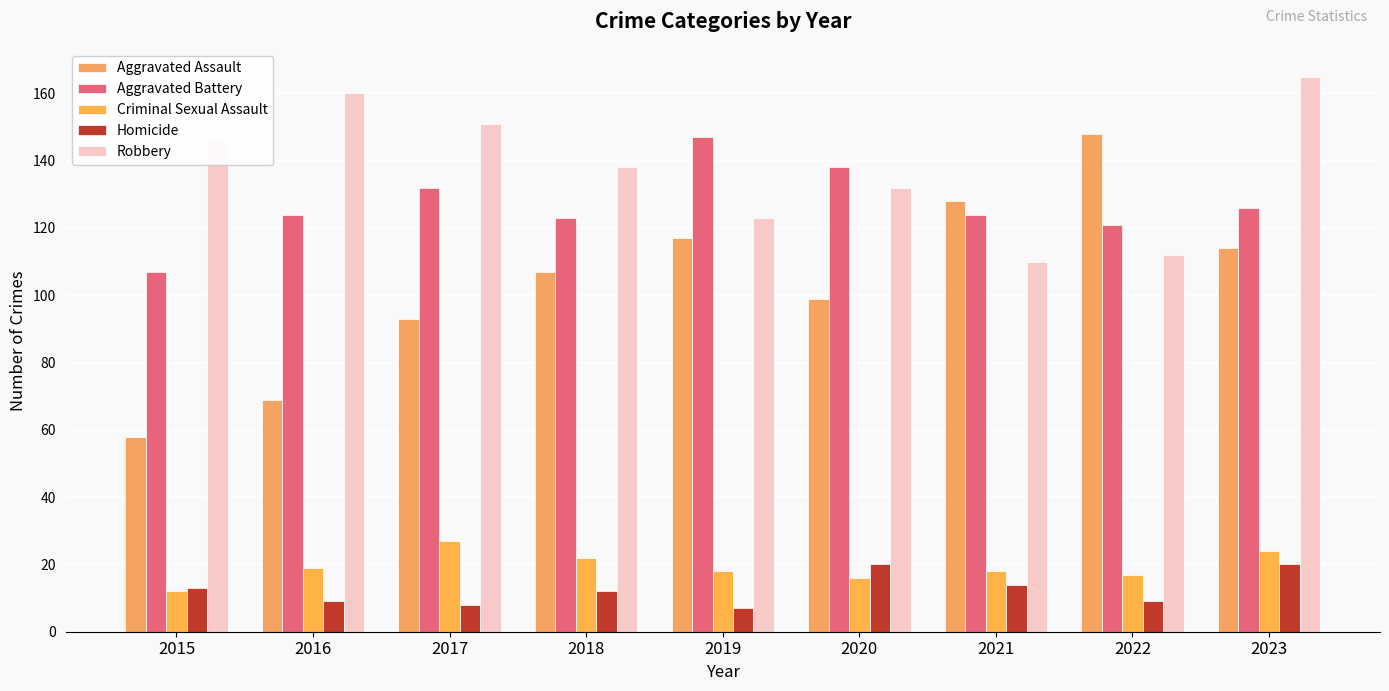

What is the average value of the Aggravated Assault series?

104